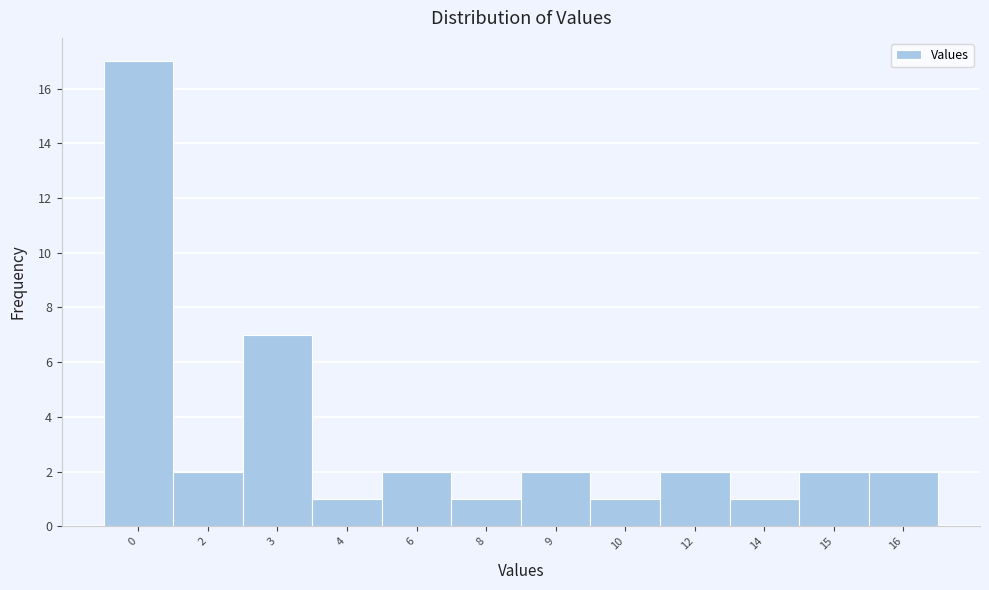

Reading left to right, what are all the values shown in this chart?

0=17	2=2	3=7	4=1	6=2	8=1	9=2	10=1	12=2	14=1	15=2	16=2